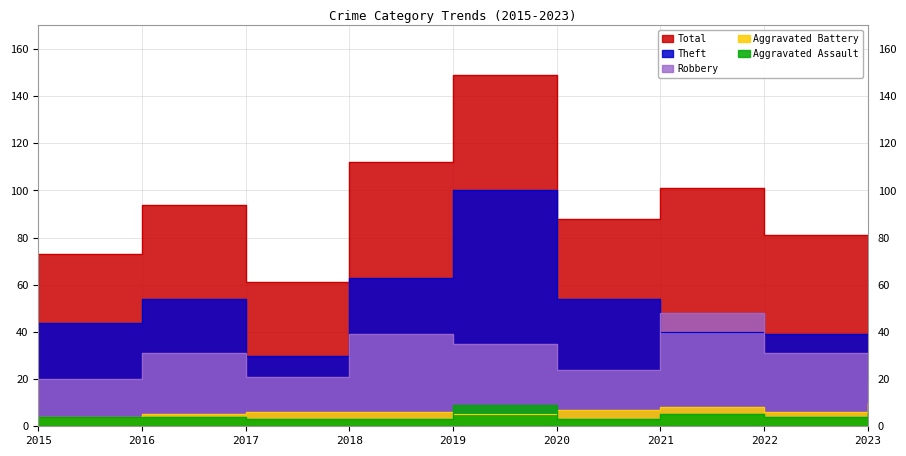

Which series has the largest total across all categories?

Total